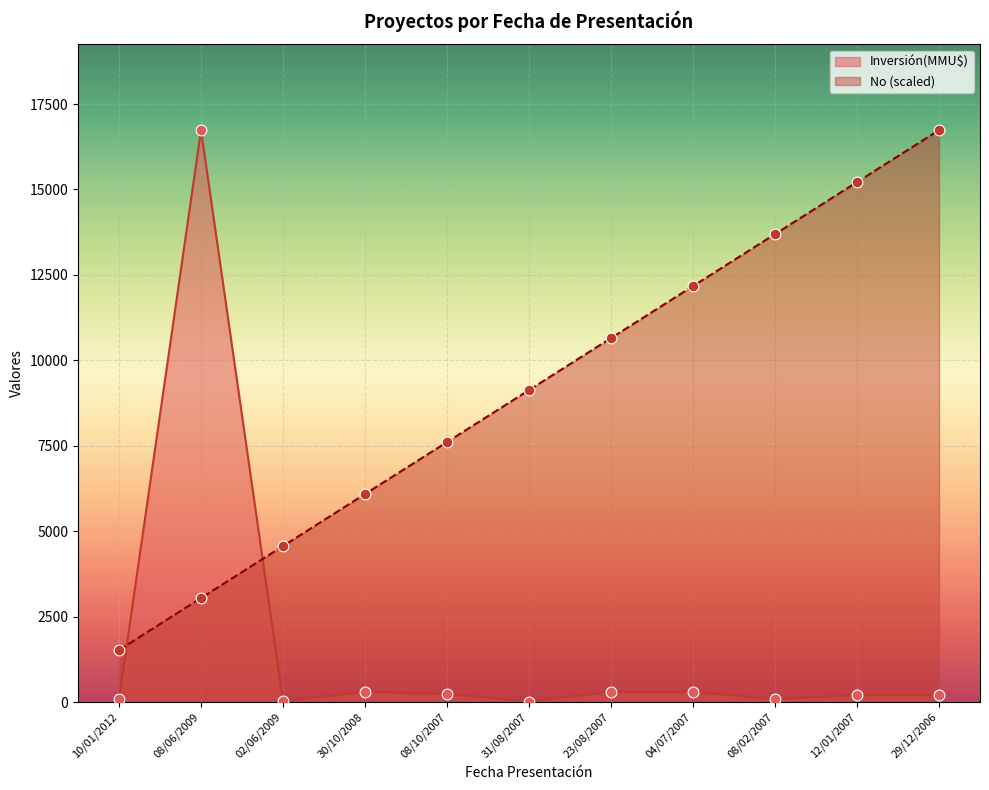

At how many categories does at least one series exceed 7102?

8